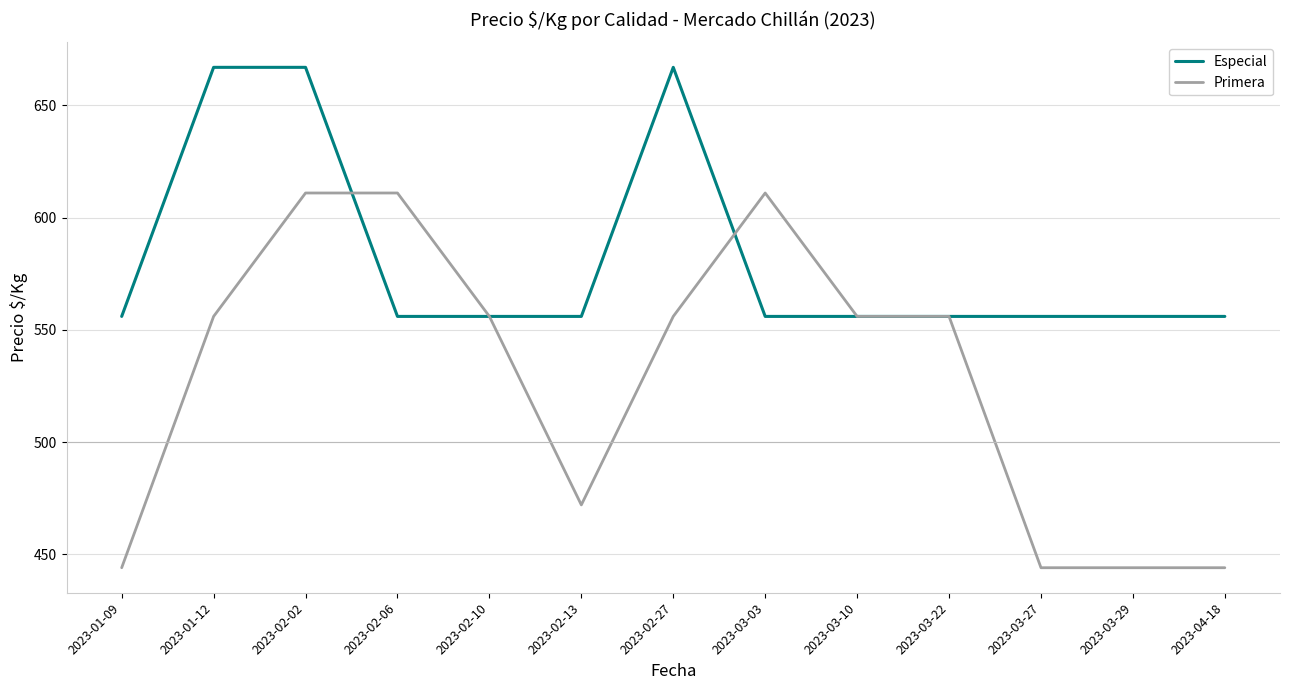

Reading left to right, what are all the values shown in this chart?

Especial: 556	667	667	556	556	556	667	556	556	556	556	556	556
Primera: 444	556	611	611	556	472	556	611	556	556	444	444	444